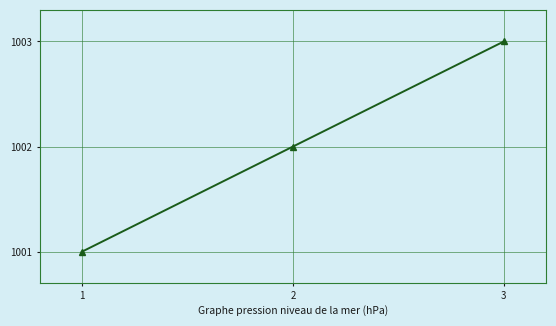

At which label is the value closest to 1002?

2